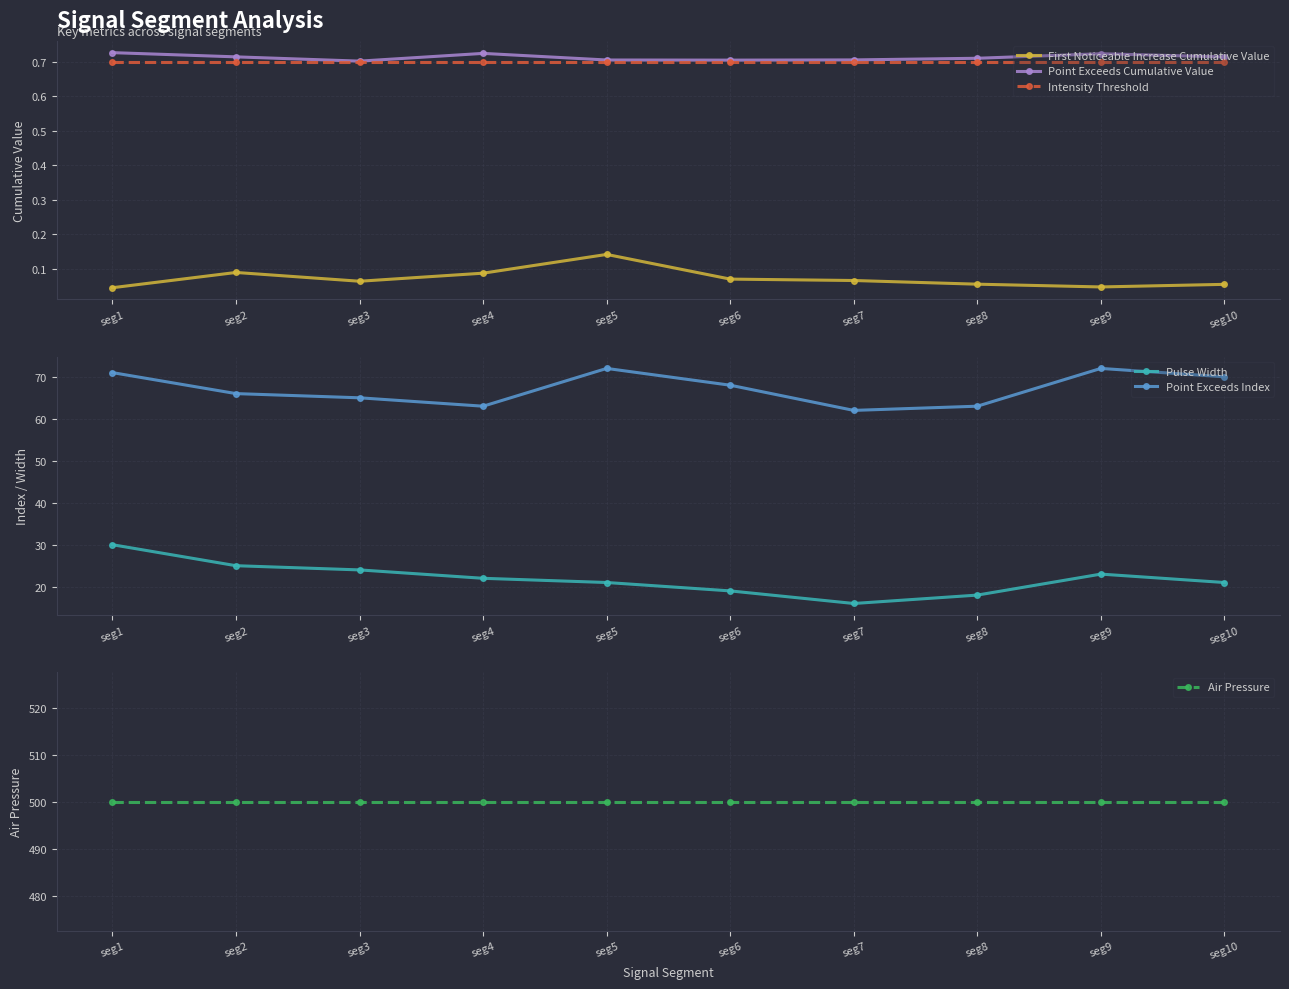

Which series changed the most between seg6 and seg8?

Point Exceeds Index